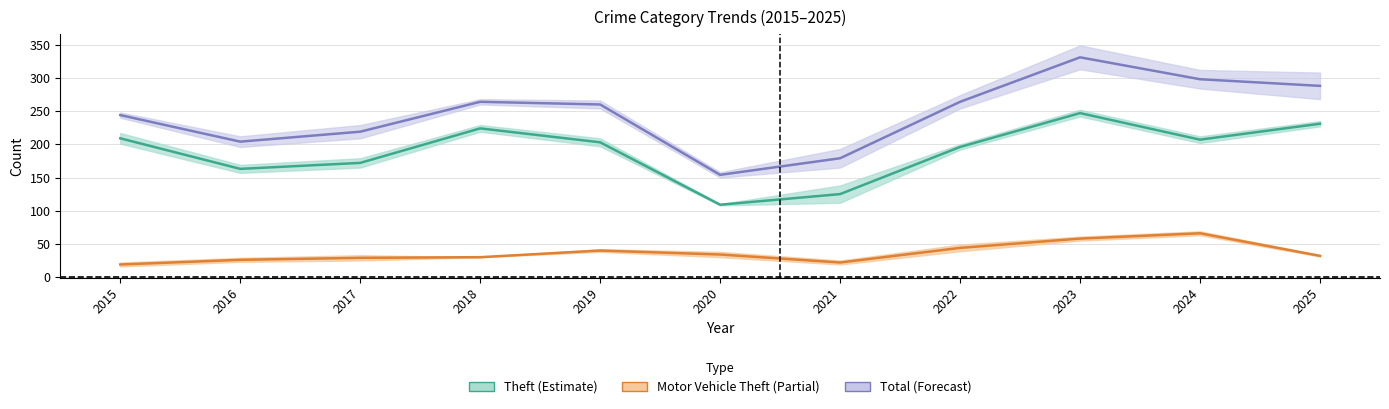

What is the lowest value of the Theft series?

109